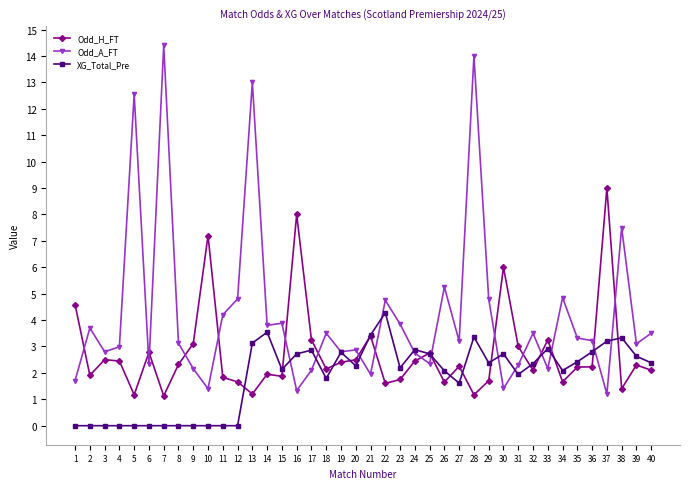

At which label does XG_Total_Pre first exceed 2?

13